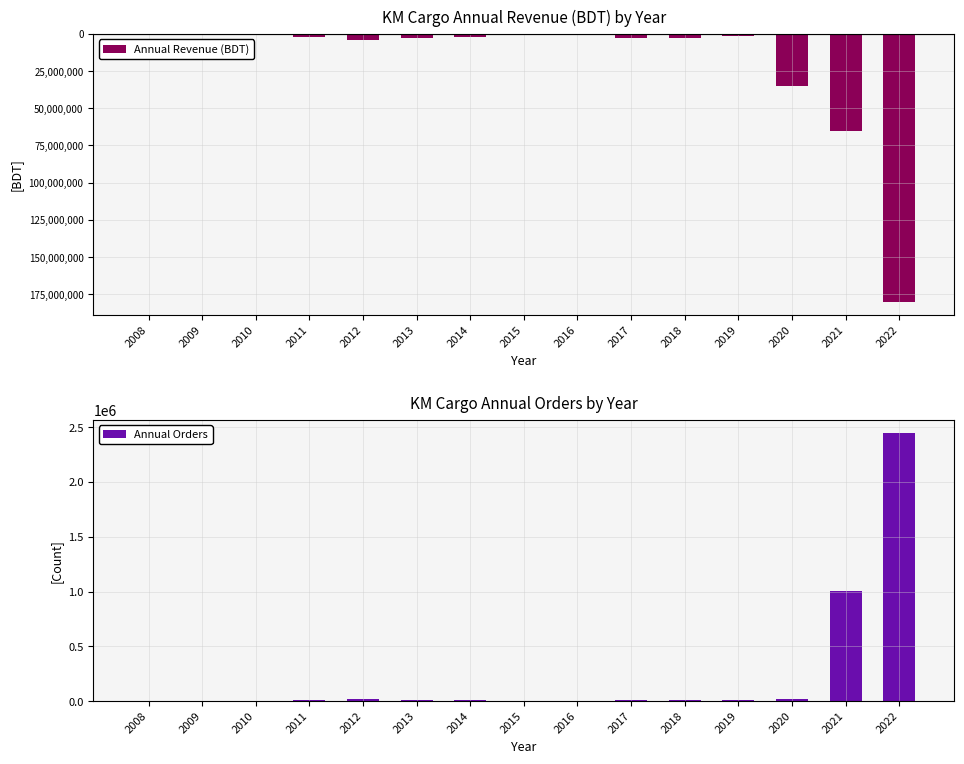

What are all the series names shown in the legend?

Annual Revenue (BDT), Annual Orders